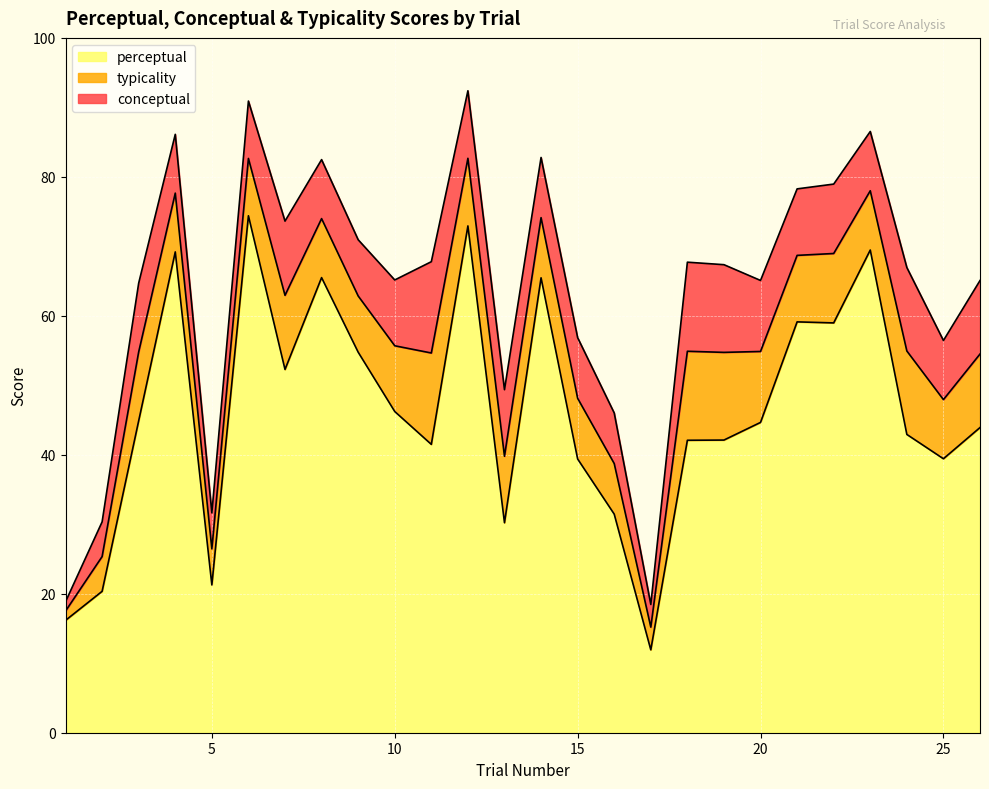

True or false: conceptual and typicality intersect in this chart.

False